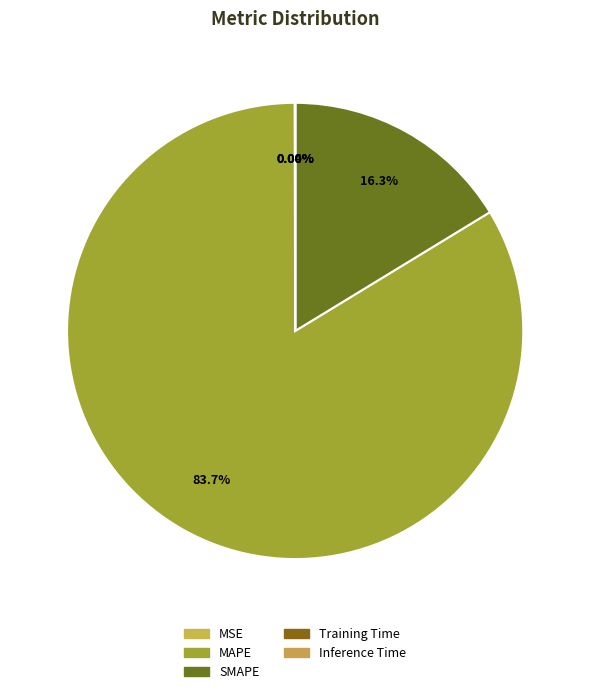

What percentage is NOT represented by SMAPE?

83.7%